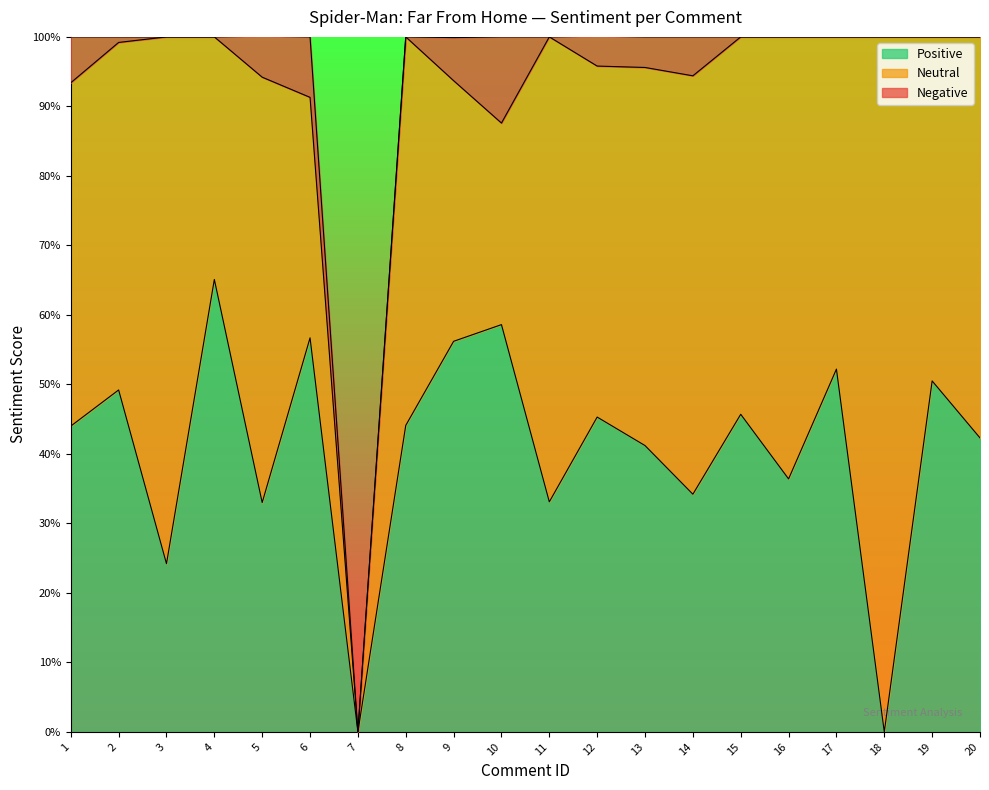

What is the difference between the Negative values at 14 and 8?

0.1